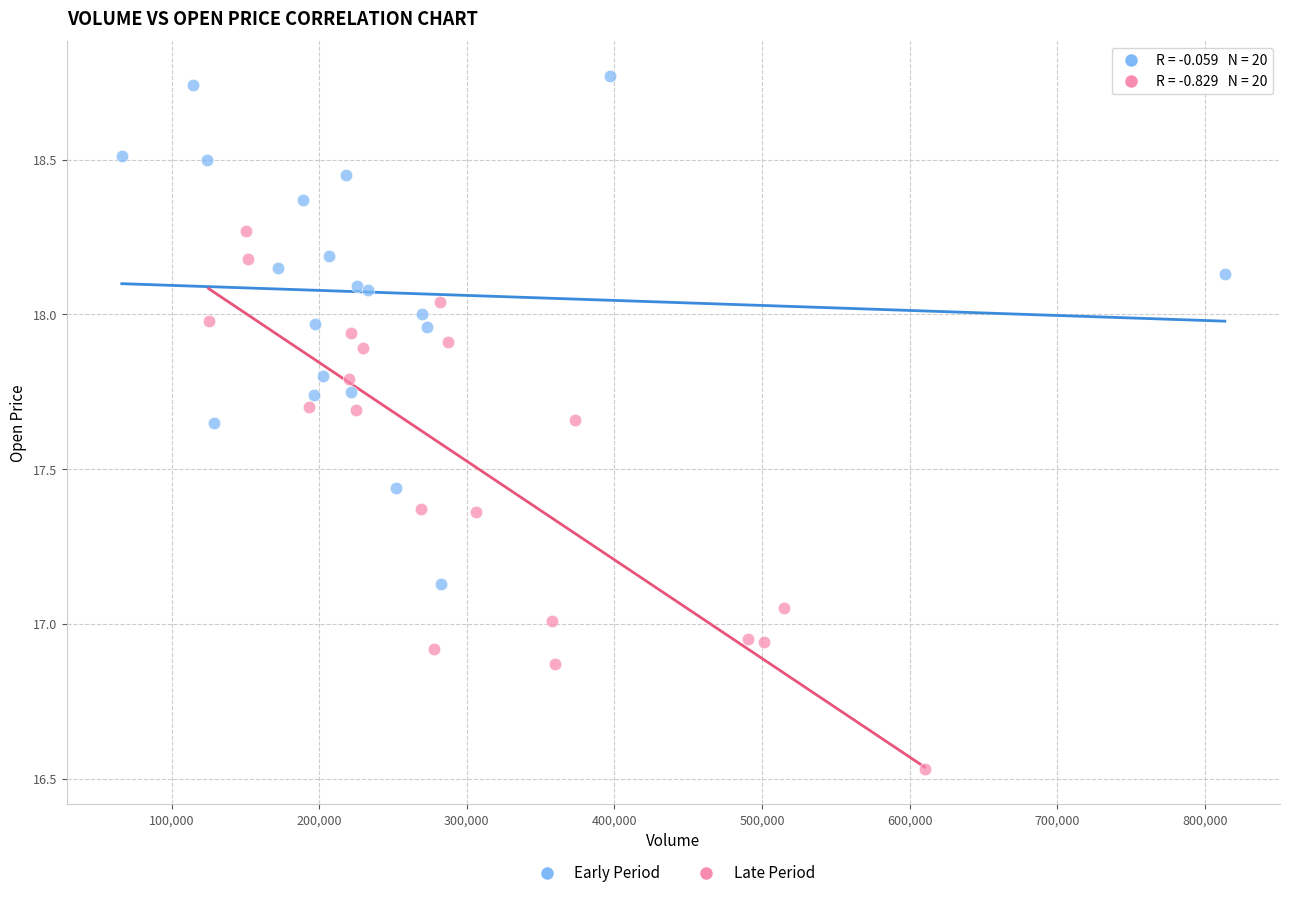

Which series contains the highest Y value?

Early Period